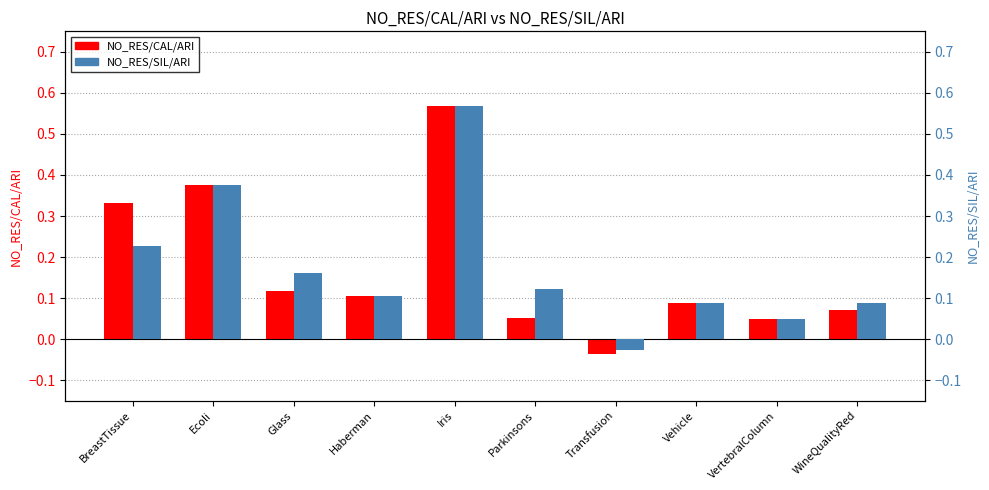

What position from the left is Vehicle?

8